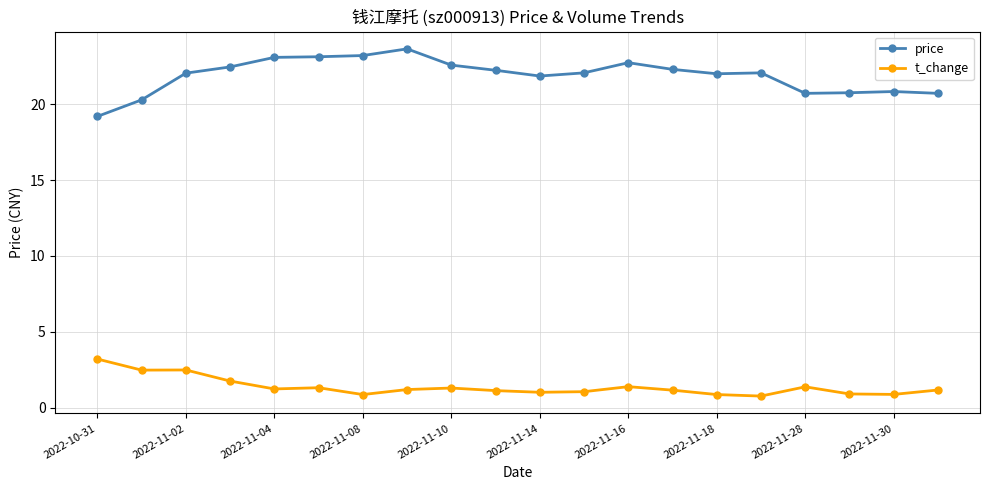

Which series has the largest total across all categories?

price